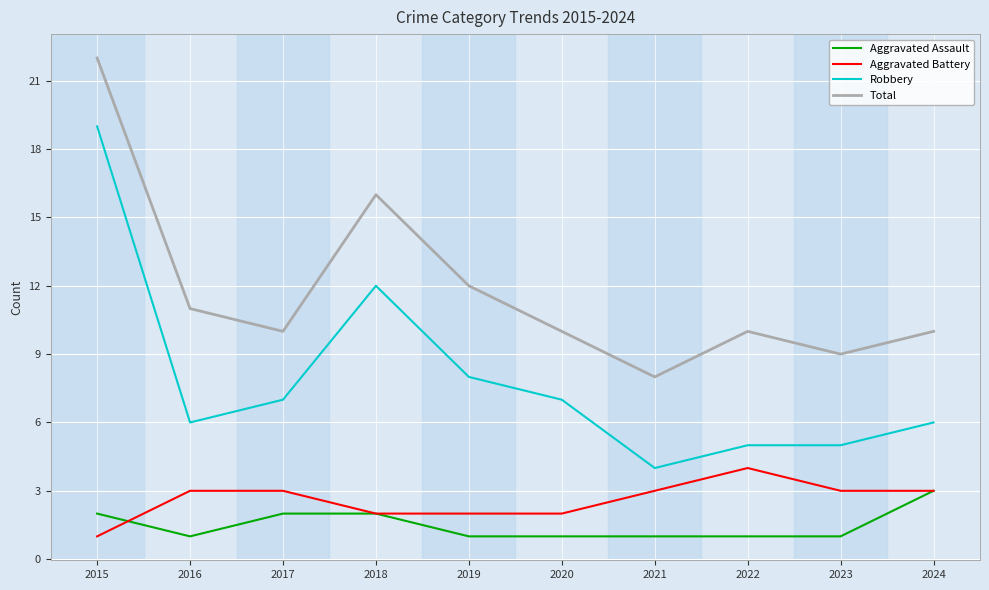

What is the maximum value shown in the chart?

22